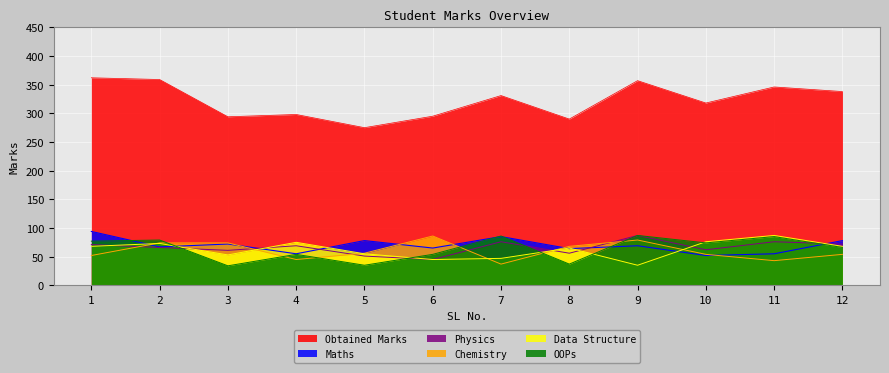

At which label is Physics closest to 66?

2